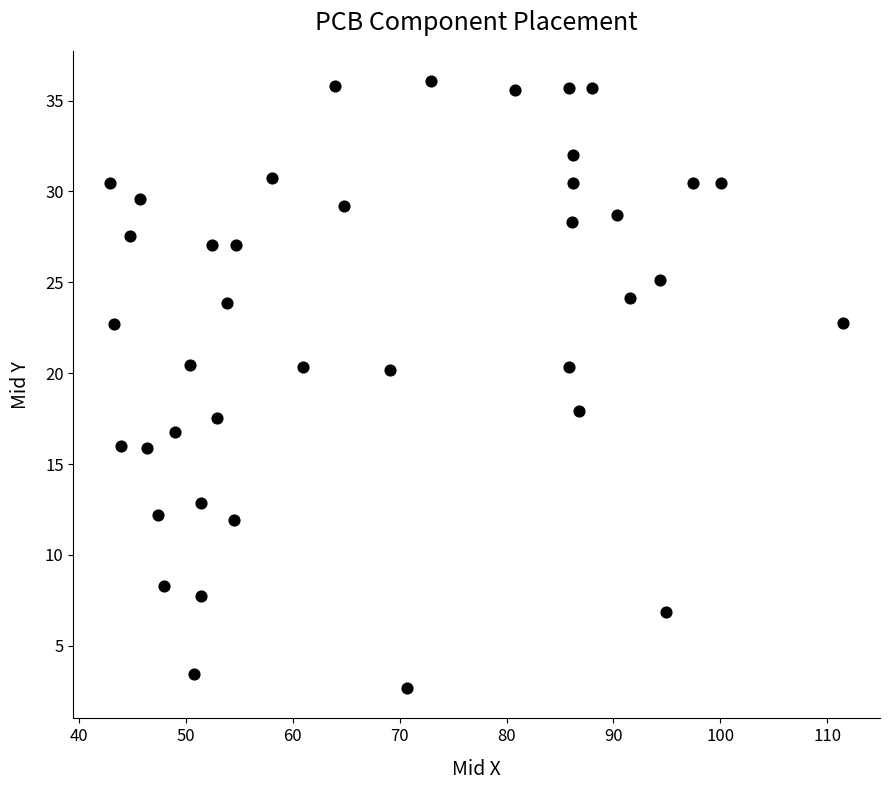

What is the range of X values (max minus min)?

68.6